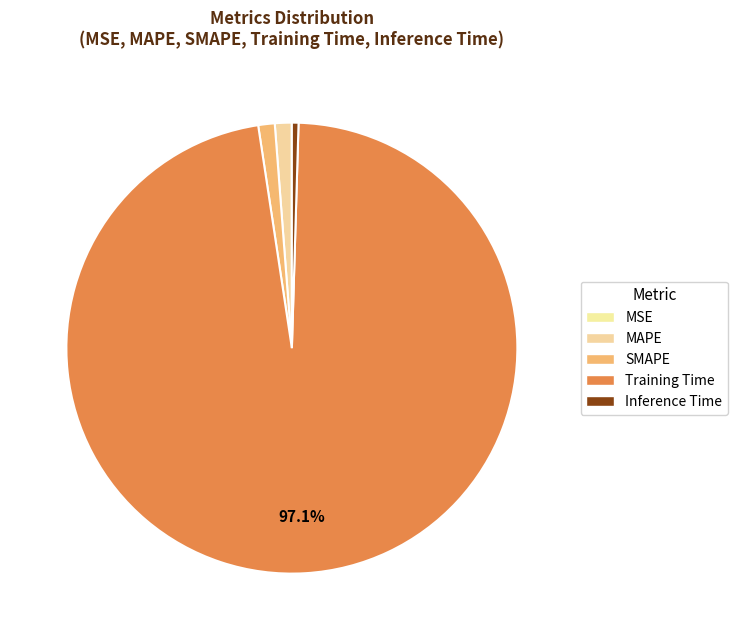

What is the largest slice in the pie chart?

Training Time